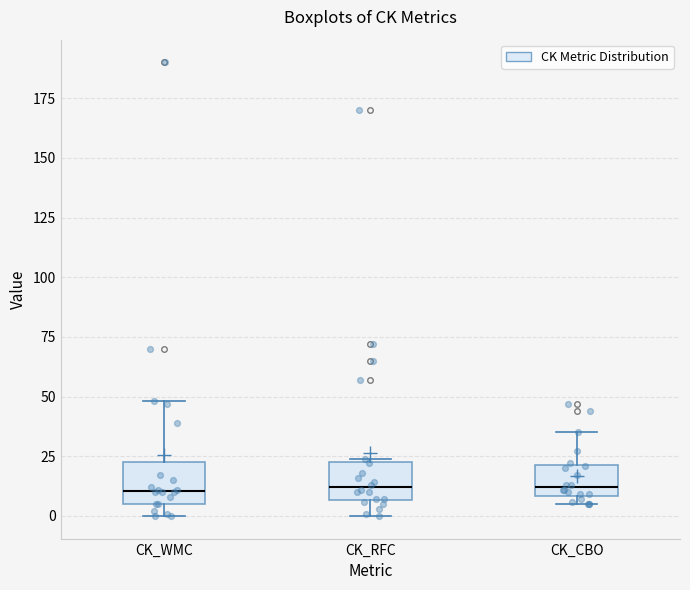

Reading left to right, transcribe this box plot: for each box, give where its median line is, the range the box spans, and where its two whiskers end, as read against the y-axis. The values are not printed on the chart, so give them approximately, as read against the axis.

CK_WMC: median 10, box 5 to 25, whiskers 0 to 50
CK_RFC: median 10, box 5 to 25, whiskers 0 to 25
CK_CBO: median 10 (just above the box's lower edge), box 10 to 20, whiskers 5 to 35